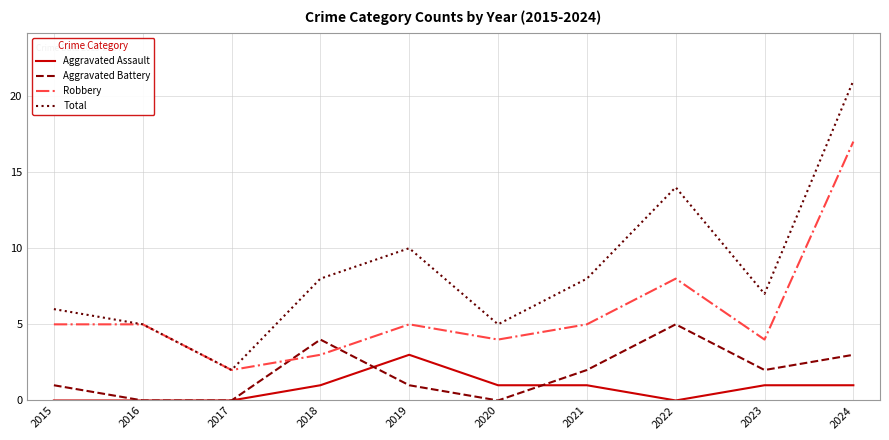

What is the difference between the Robbery values at 2015 and 2023?

1